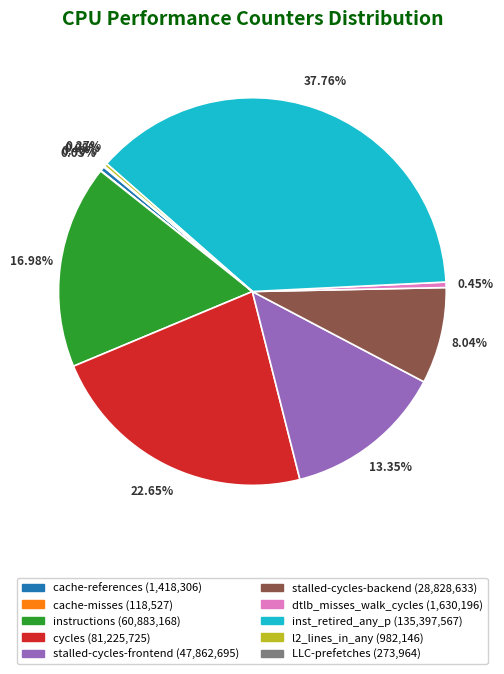

Is it true that cycles is 23% of the pie?

True